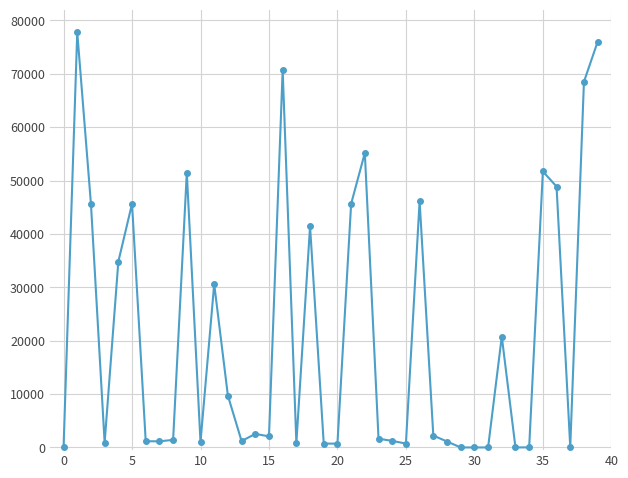

True or false: there are more than 1 points higher than both neighbors.

True